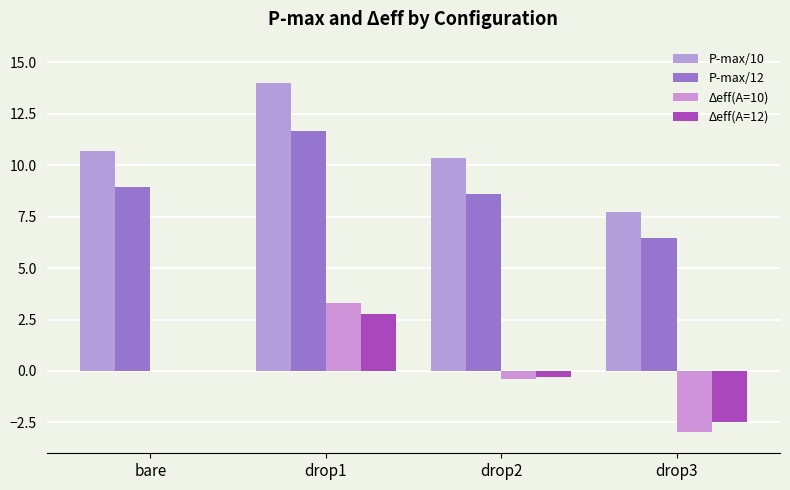

Reading left to right, list all the values displayed in this chart.

P-max/10: bare=10.7	drop1=14.0	drop2=10.3	drop3=7.7
P-max/12: bare=8.9	drop1=11.7	drop2=8.6	drop3=6.4
Δeff(A=10): bare=0.0	drop1=3.3	drop2=-0.4	drop3=-3.0
Δeff(A=12): bare=0.0	drop1=2.7	drop2=-0.3	drop3=-2.5